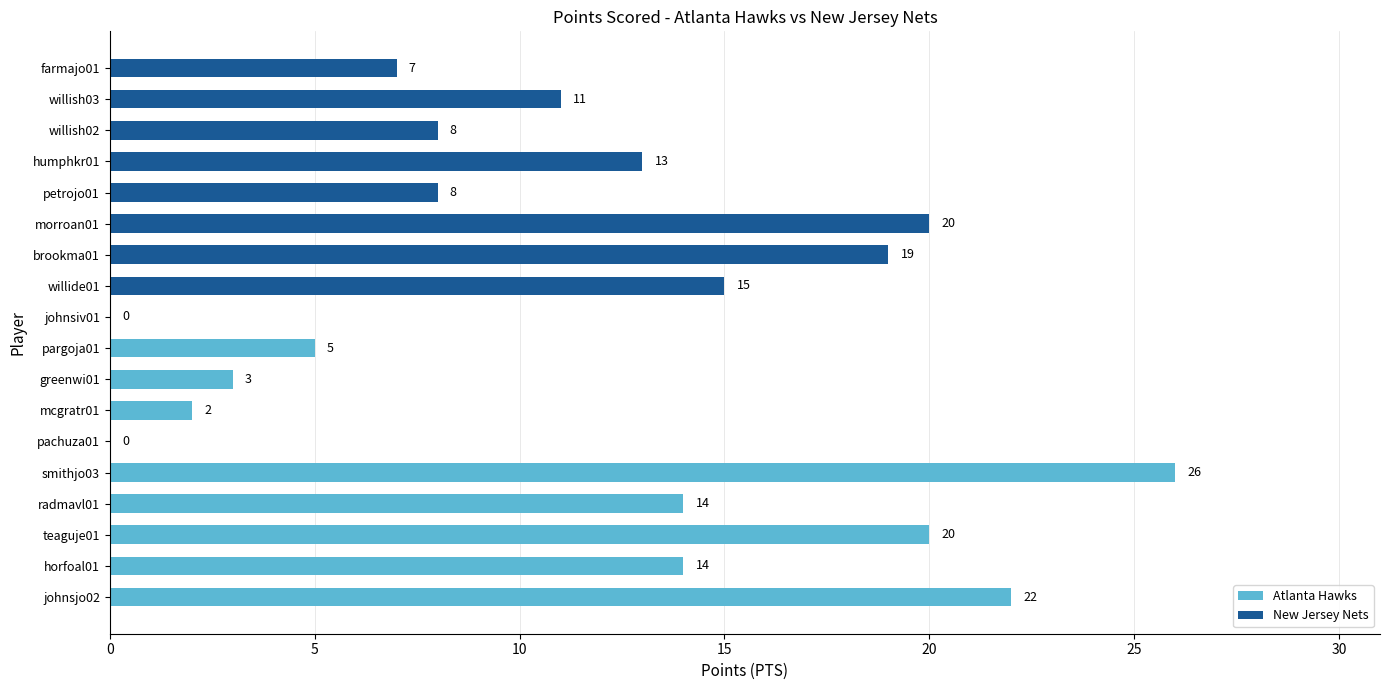

Reading right to left, what are all the values shown in this chart?

7	11	8	13	8	20	19	15	0	5	3	2	0	26	14	20	14	22